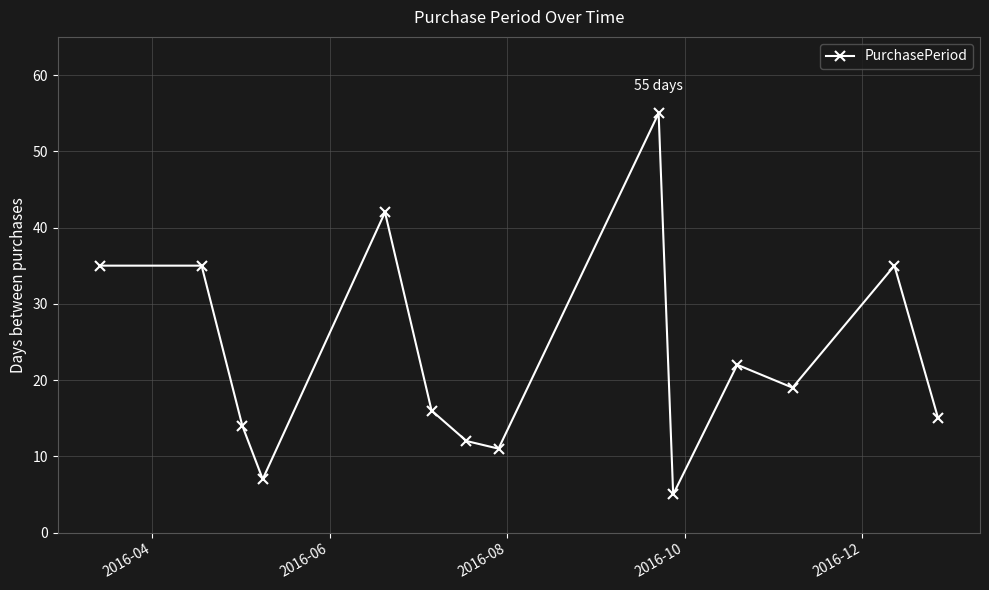

What is the difference between the second highest and second lowest values?

35